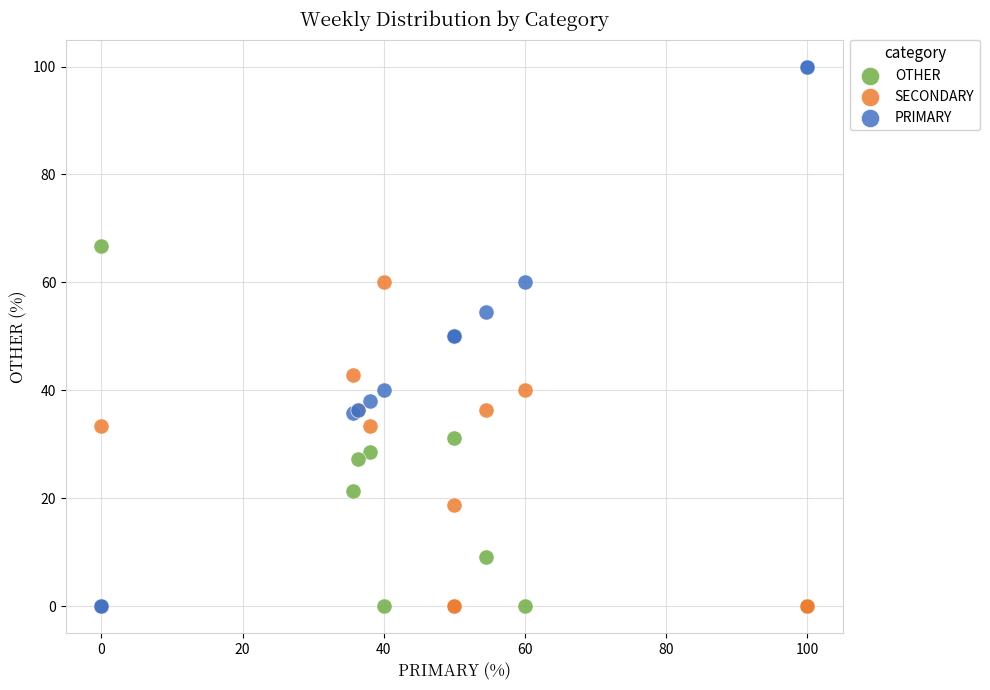

What are all the series names shown in the legend?

OTHER, SECONDARY, PRIMARY